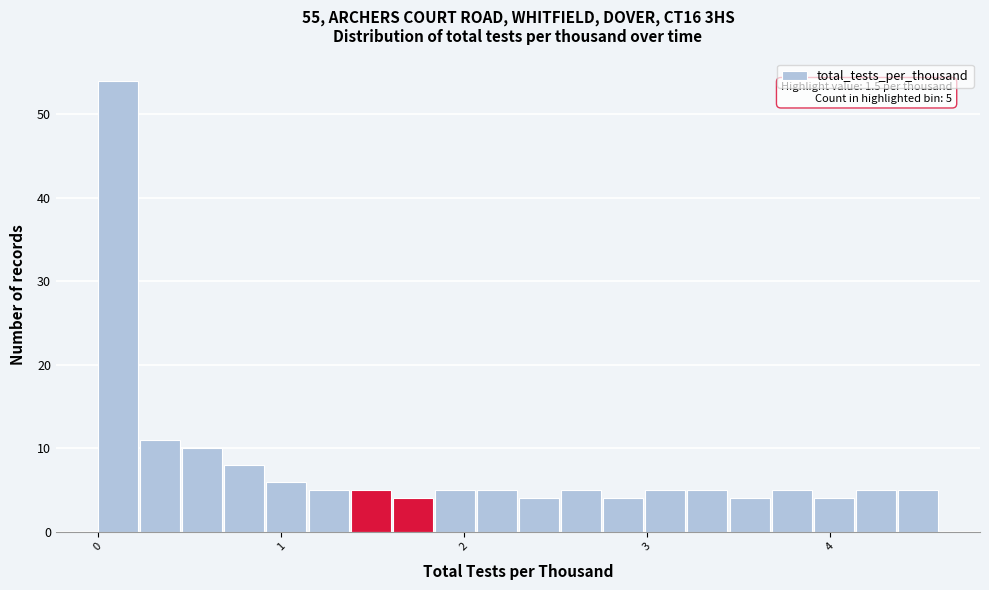

Read against the x-axis, roughly where is the centre of the tallest bar?

0.1